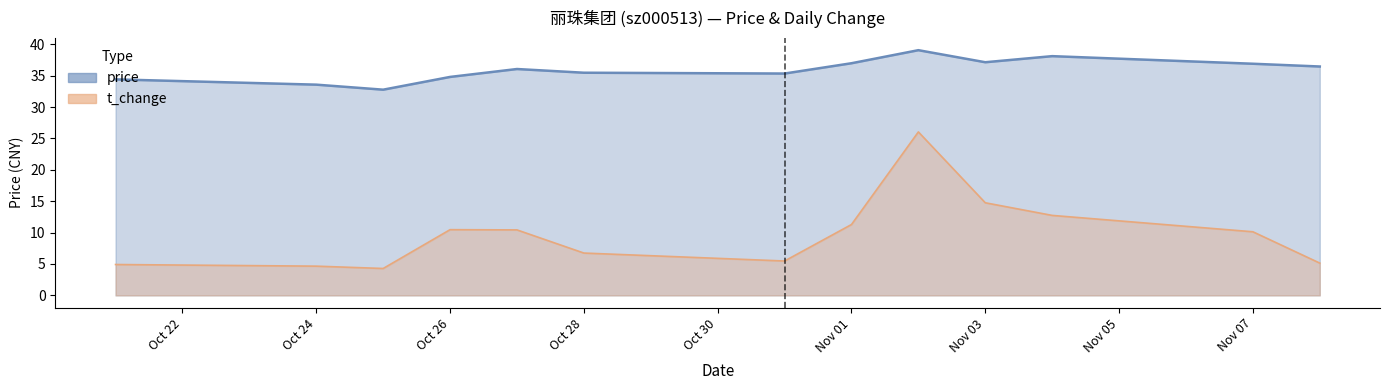

What is the total value across all series at 2022-11-04?

50.8